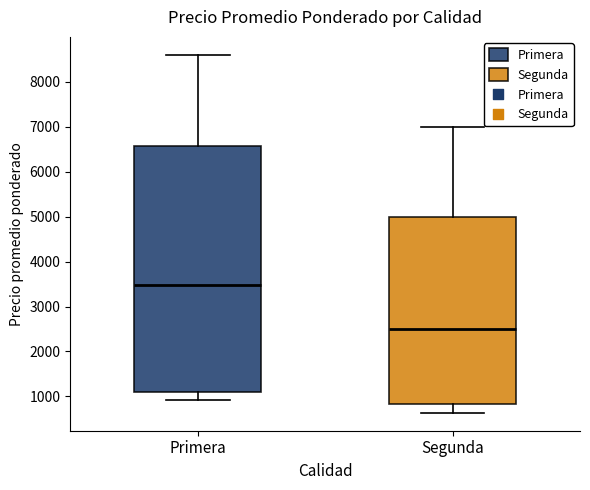

Comparing the boxes themselves (not the whiskers), which one is the tallest?

Primera